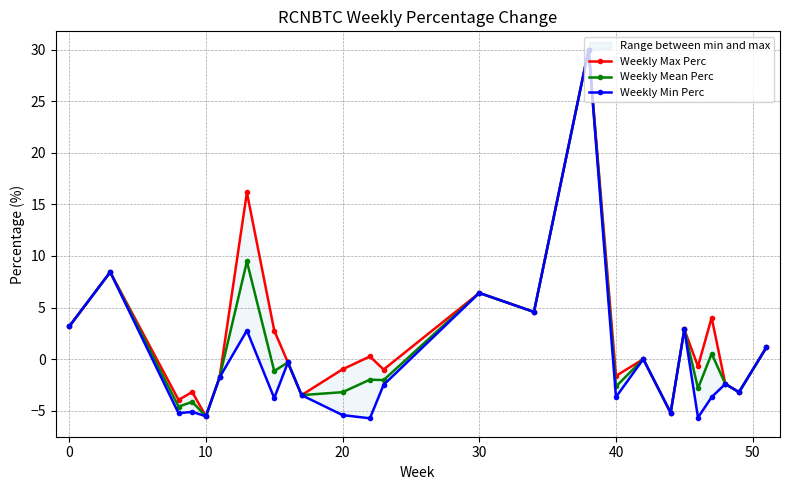

Rank the series by their maximum value, from highest to lowest.

Weekly Max Perc, Weekly Mean Perc, Weekly Min Perc